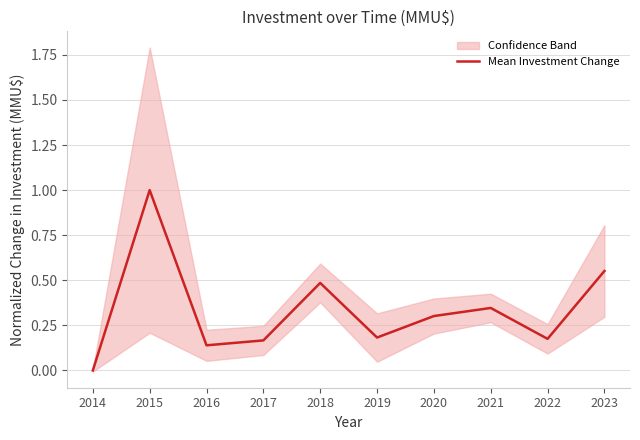

Rank the categories by value from lowest to highest.

2014, 2016, 2017, 2022, 2019, 2020, 2021, 2018, 2023, 2015